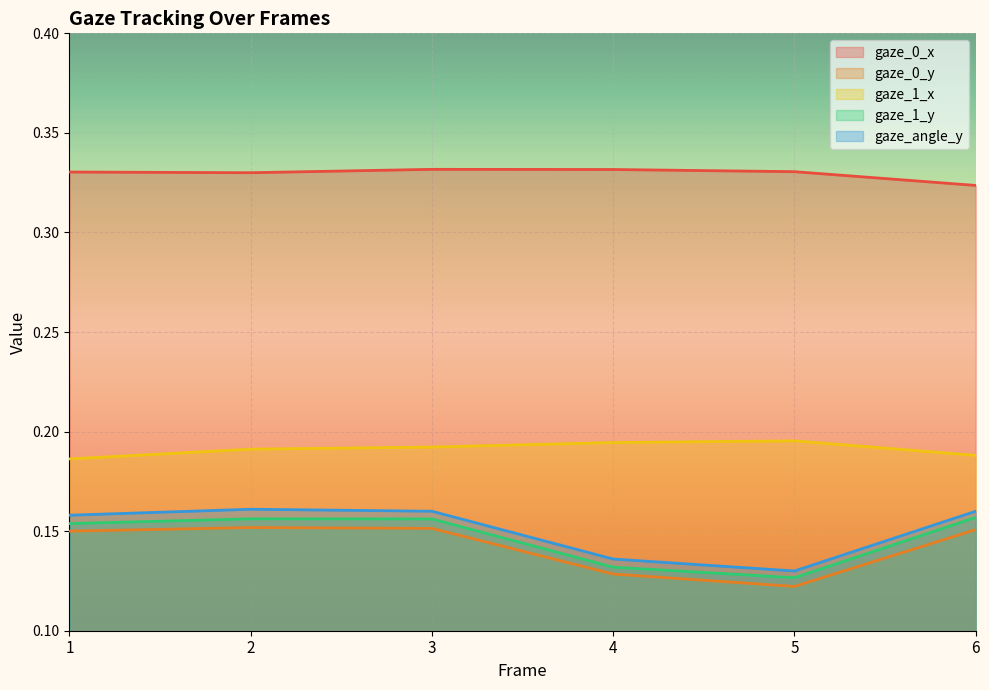

Reading left to right, what are all the values shown in this chart?

gaze_0_x: 0.3	0.3	0.3	0.3	0.3	0.3
gaze_0_y: 0.2	0.2	0.2	0.1	0.1	0.2
gaze_1_x: 0.2	0.2	0.2	0.2	0.2	0.2
gaze_1_y: 0.2	0.2	0.2	0.1	0.1	0.2
gaze_angle_y: 0.2	0.2	0.2	0.1	0.1	0.2